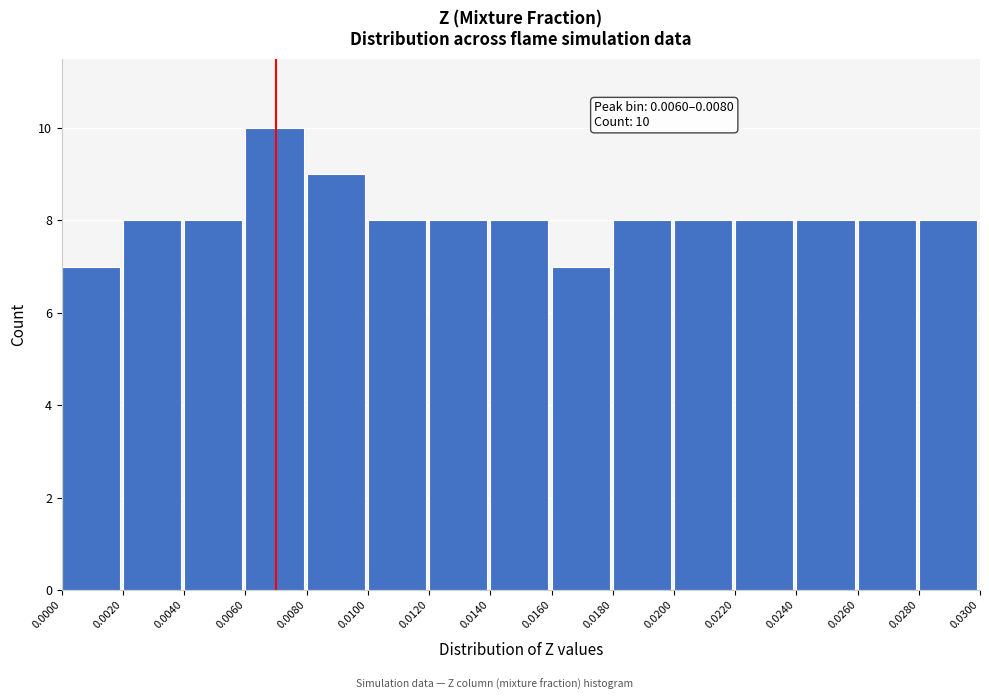

Which range on the x-axis has the tallest bar?

0.0060 to 0.0080